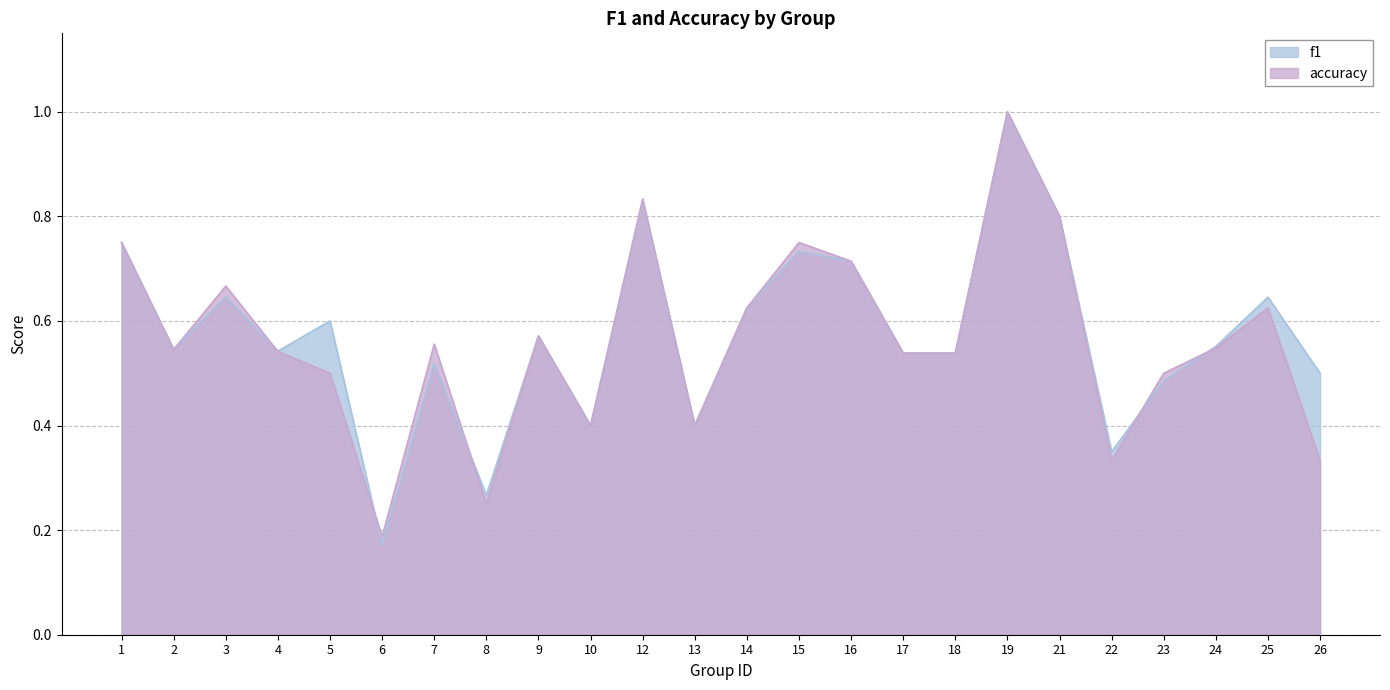

List the series in order of their peak value, highest first.

f1, accuracy